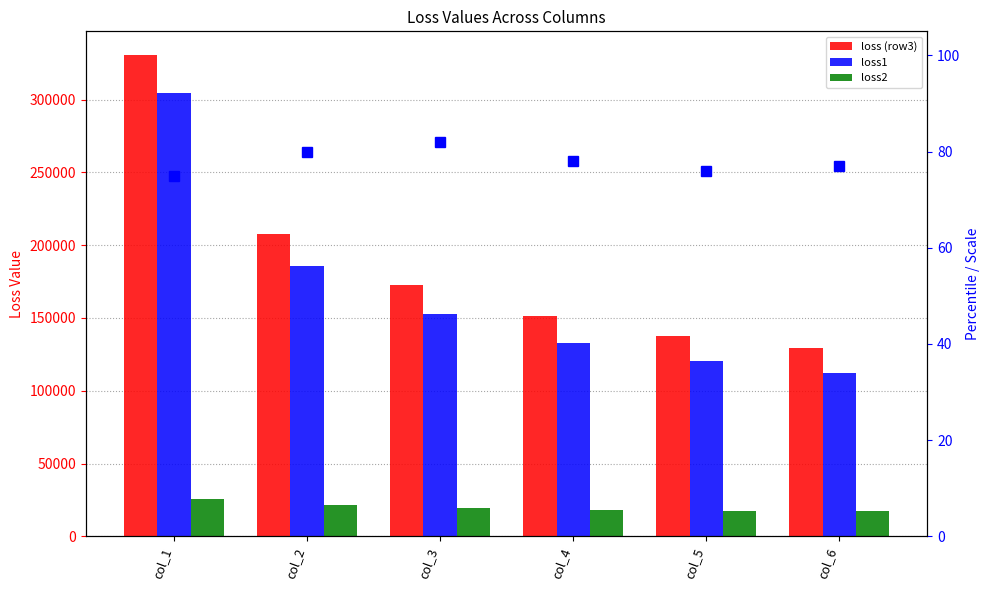

Reading left to right, transcribe all the data shown in this chart.

loss (row3): col_1=330366.1	col_2=207627.3	col_3=172585.4	col_4=151089.9	col_5=137788.4	col_6=129227.6
loss1: col_1=304477.1	col_2=185796.6	col_3=152951.6	col_4=133025.4	col_5=120714.8	col_6=111912.7
loss2: col_1=25889.0	col_2=21830.8	col_3=19633.8	col_4=18064.5	col_5=17073.6	col_6=17314.9